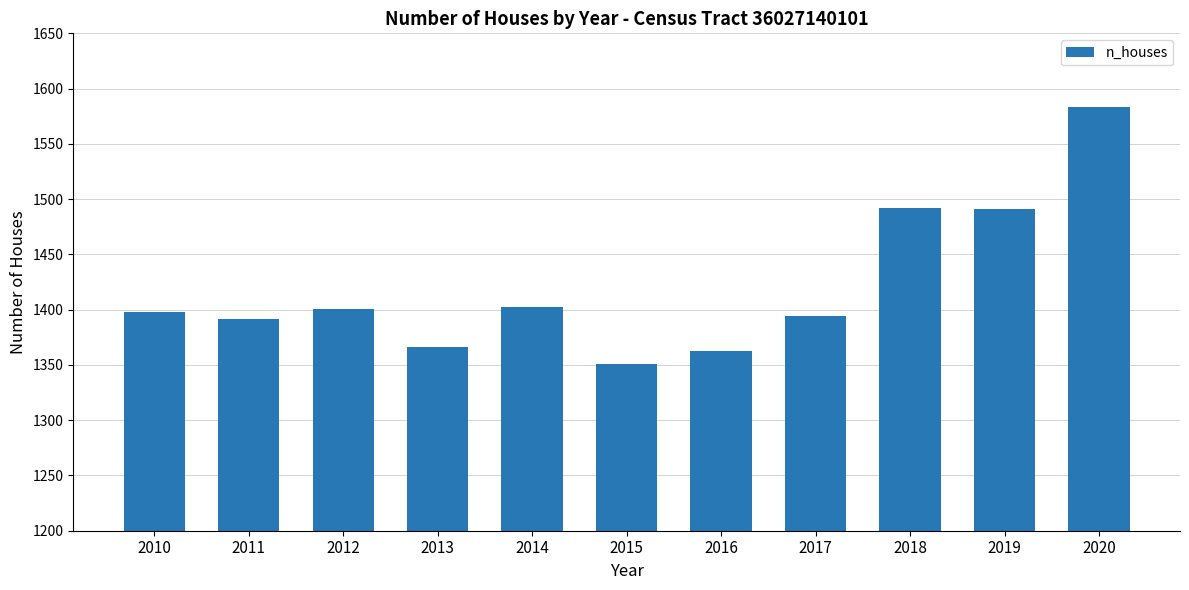

Is it true that the value at 2014 is 1402?

True